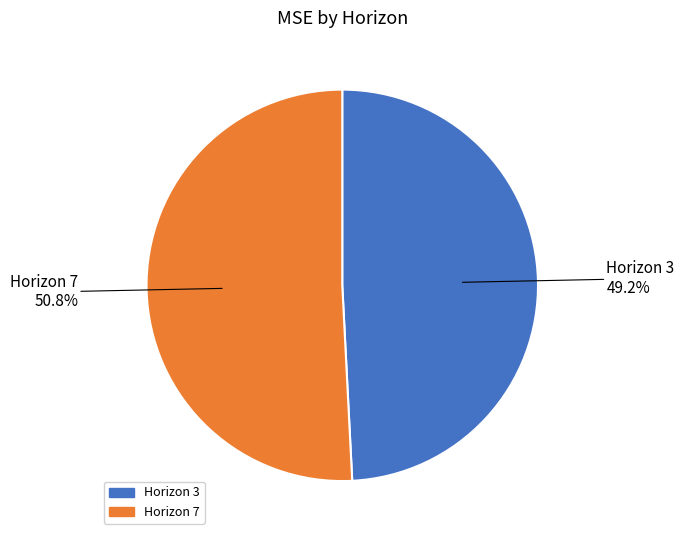

Is there any slice that represents more than half of the pie?

Yes